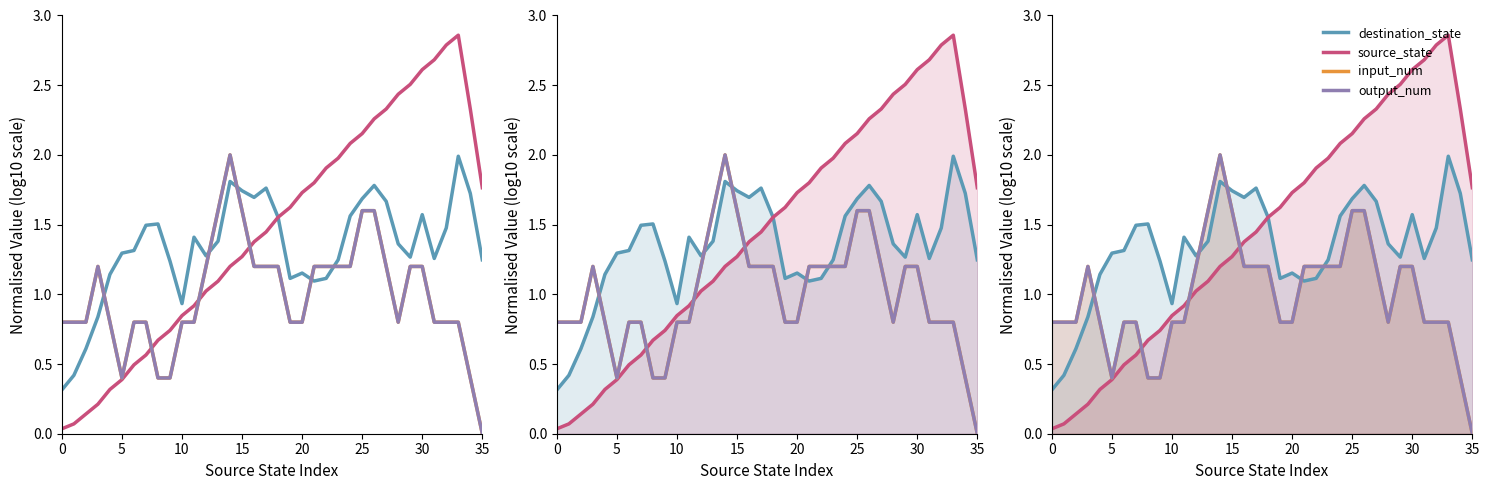

At which category is the sum across all series the highest?

26